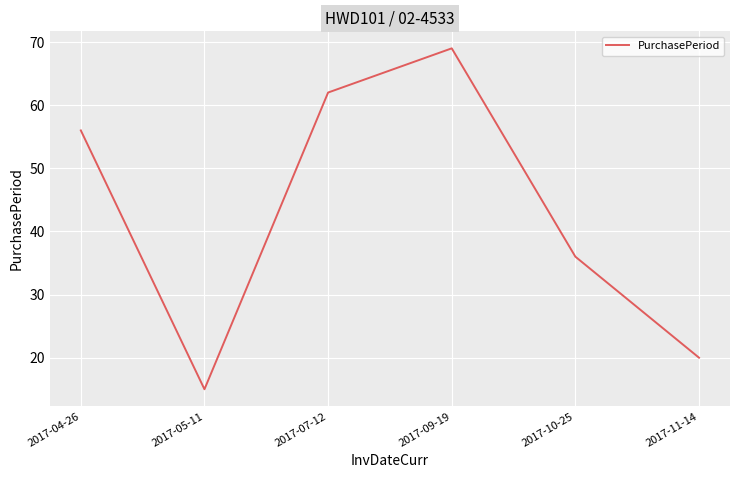

How many categories are shown in the chart?

6